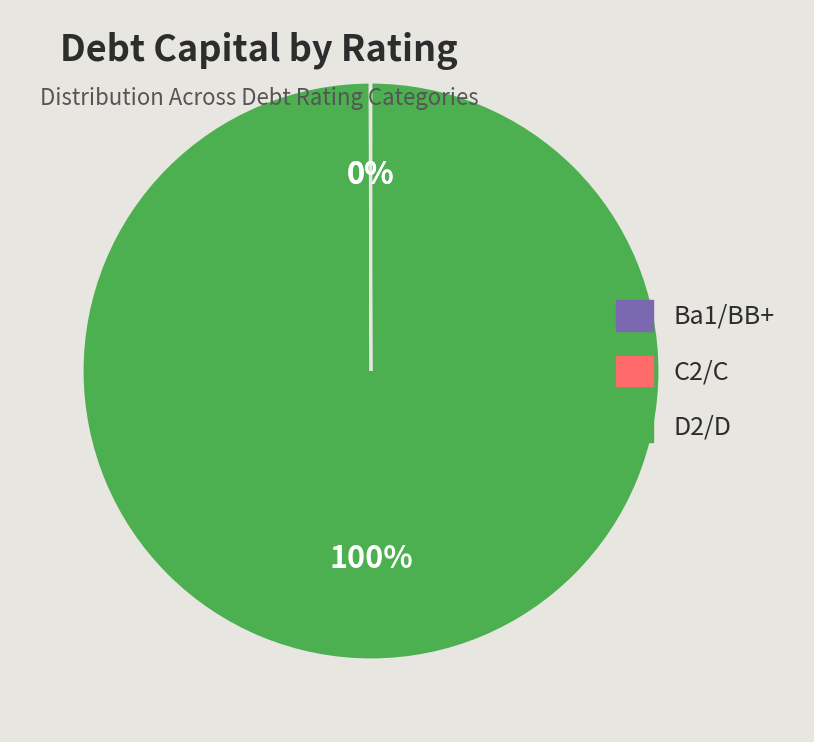

To the nearest percent, what is the difference between the largest and smallest slice percentages?

100%